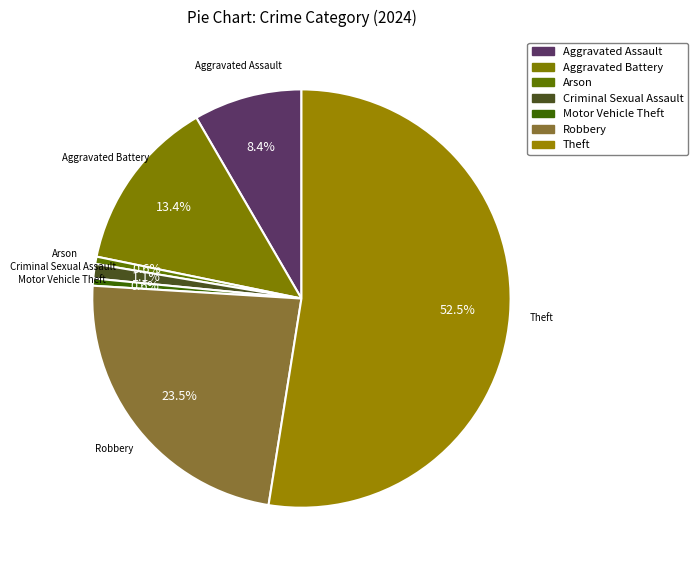

Which category accounts for the majority?

Theft